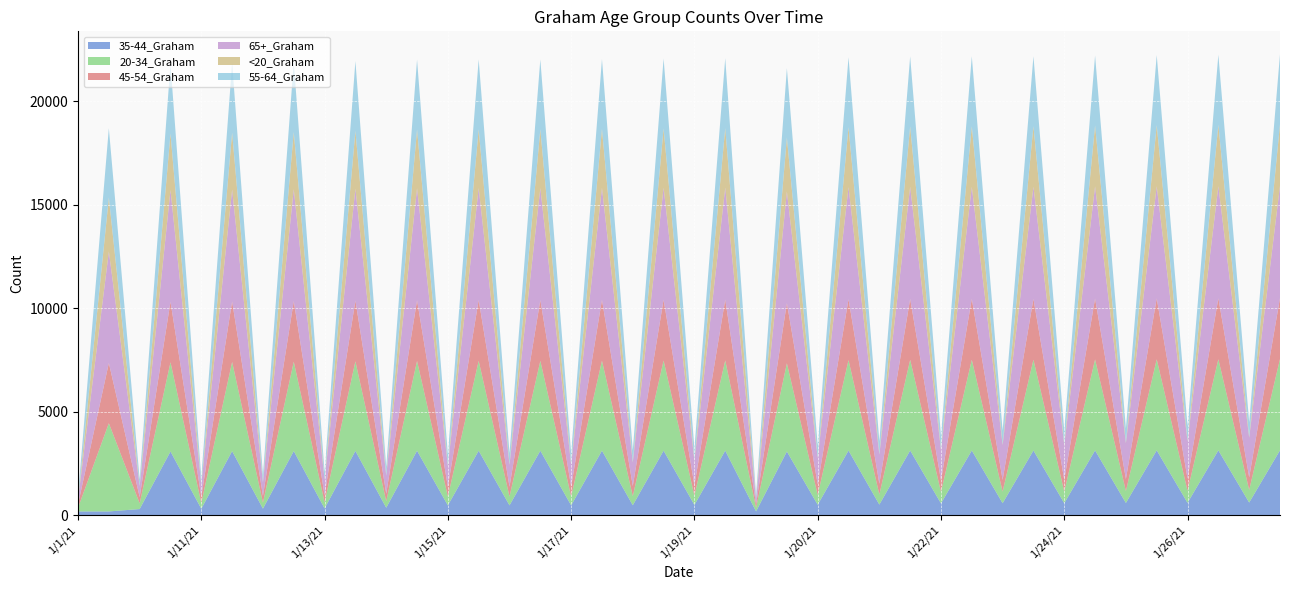

Reading left to right, what are all the values shown in this chart?

35-44_Graham: 181	181	297	3078	309	3097	316	3100	326	3106	359	3114	474	3116	474	3116	474	3119	479	3119	494	3121	181	3078	504	3124	512	3126	568	3126	579	3126	579	3131	590	3133	596	3133	610	3136
20-34_Graham: 178	4265	273	4312	280	4313	290	4320	300	4330	316	4342	425	4343	428	4343	429	4350	442	4356	449	4360	179	4265	473	4371	488	4386	556	4387	562	4389	563	4398	576	4402	585	4405	611	4413
45-54_Graham: 162	2909	303	2923	311	2923	325	2925	336	2932	362	2933	471	2938	472	2938	472	2939	486	2939	494	2940	162	2911	511	2942	520	2942	555	2942	565	2942	567	2942	582	2943	586	2944	609	2947
65+_Graham: 247	5389	536	5404	584	5407	650	5409	748	5413	873	5413	1006	5413	1061	5413	1063	5413	1142	5414	1194	5414	248	5389	1276	5418	1411	5418	1477	5418	1686	5418	1686	5419	1732	5420	1804	5421	1915	5422
<20_Graham: 5	2607	6	2727	6	2749	8	2766	8	2795	8	2840	23	2842	23	2842	23	2847	23	2863	24	2872	5	2608	24	2899	25	2921	29	2923	29	2924	29	2946	30	2955	30	2966	32	2969
55-64_Graham: 195	3352	316	3366	330	3366	358	3369	376	3371	422	3373	546	3374	546	3374	546	3376	560	3379	580	3379	196	3352	599	3380	623	3381	664	3382	671	3382	671	3382	689	3383	702	3384	720	3385